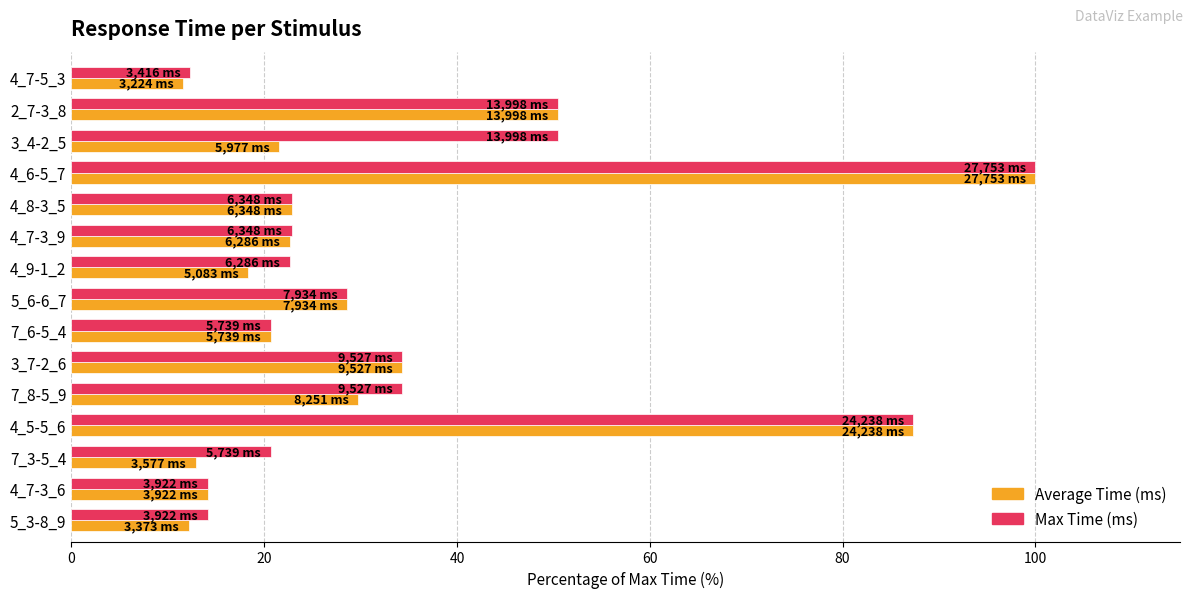

Which series has the largest range (max minus min)?

Average Time (ms)